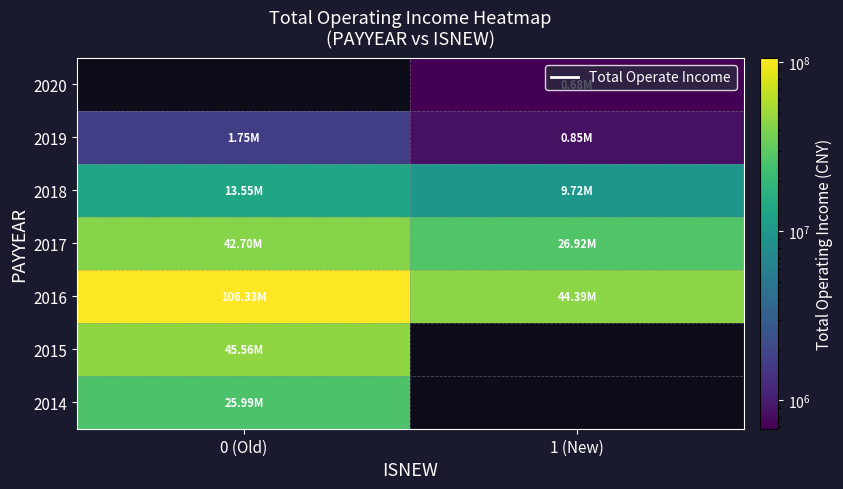

How many values in the 2017 series are below 42700939?

1